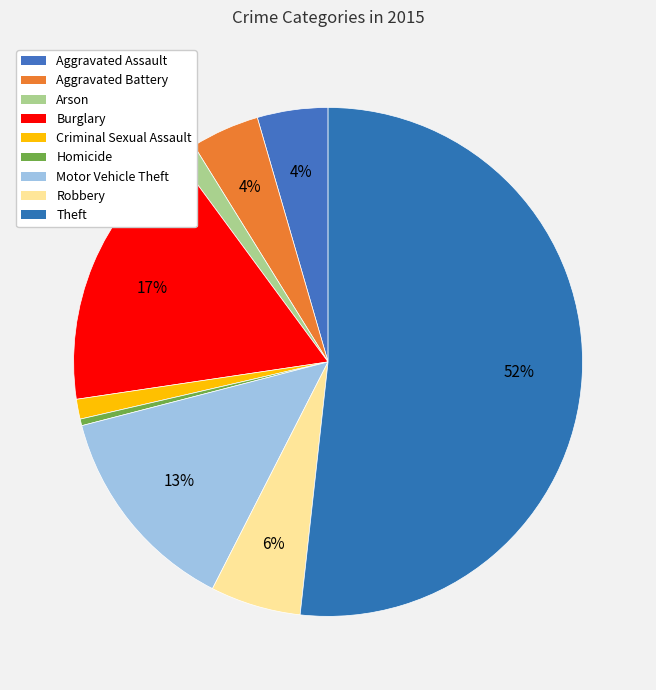

How many segments does this pie chart have?

9